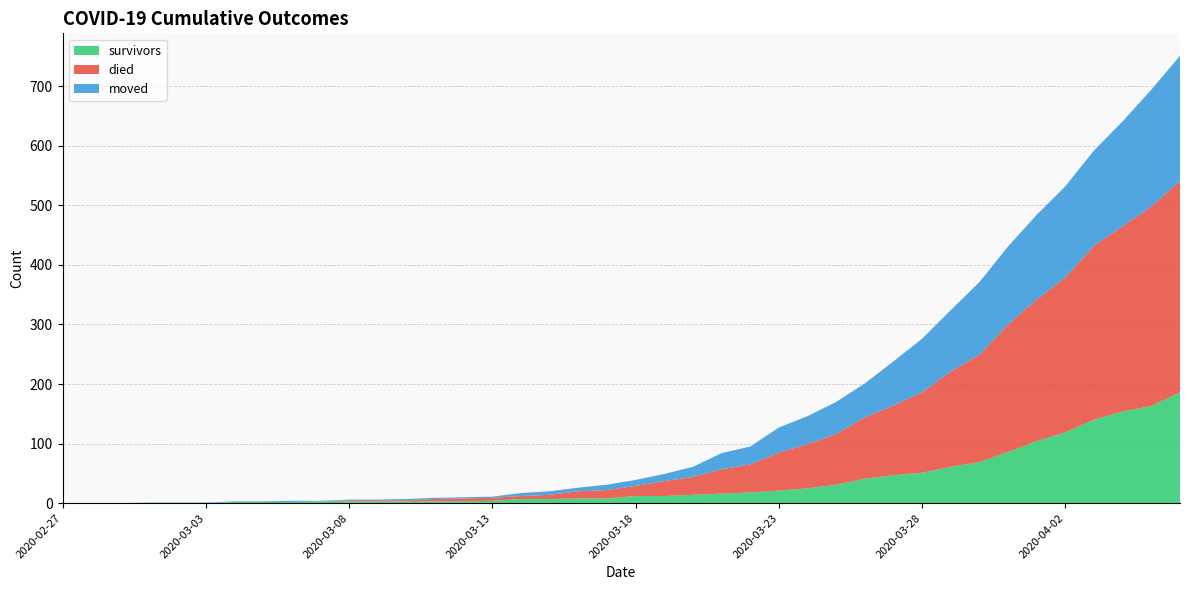

Reading right to left, extract all data points from this chart.

survivors: 2020-04-06=186	2020-04-05=163	2020-04-04=154	2020-04-03=140	2020-04-02=119	2020-04-01=104	2020-03-31=86	2020-03-30=69	2020-03-29=61	2020-03-28=51	2020-03-27=47	2020-03-26=41	2020-03-25=31	2020-03-24=25	2020-03-23=21	2020-03-22=18	2020-03-21=16	2020-03-20=14	2020-03-19=12	2020-03-18=12	2020-03-17=8	2020-03-16=8	2020-03-15=7	2020-03-14=7	2020-03-13=4	2020-03-12=3	2020-03-11=3	2020-03-10=3	2020-03-09=3	2020-03-08=3	2020-03-07=3	2020-03-06=2	2020-03-05=2	2020-03-04=2	2020-03-03=0	2020-03-02=0	2020-03-01=0	2020-02-29=0	2020-02-28=0	2020-02-27=0
died: 2020-04-06=355	2020-04-05=335	2020-04-04=311	2020-04-03=292	2020-04-02=260	2020-04-01=238	2020-03-31=214	2020-03-30=180	2020-03-29=160	2020-03-28=135	2020-03-27=117	2020-03-26=103	2020-03-25=85	2020-03-24=74	2020-03-23=64	2020-03-22=47	2020-03-21=41	2020-03-20=30	2020-03-19=25	2020-03-18=17	2020-03-17=14	2020-03-16=12	2020-03-15=7	2020-03-14=5	2020-03-13=5	2020-03-12=5	2020-03-11=4	2020-03-10=2	2020-03-09=2	2020-03-08=2	2020-03-07=0	2020-03-06=0	2020-03-05=0	2020-03-04=0	2020-03-03=0	2020-03-02=0	2020-03-01=0	2020-02-29=0	2020-02-28=0	2020-02-27=0
moved: 2020-04-06=210	2020-04-05=196	2020-04-04=176	2020-04-03=160	2020-04-02=153	2020-04-01=142	2020-03-31=131	2020-03-30=122	2020-03-29=103	2020-03-28=90	2020-03-27=74	2020-03-26=57	2020-03-25=54	2020-03-24=47	2020-03-23=42	2020-03-22=30	2020-03-21=27	2020-03-20=17	2020-03-19=12	2020-03-18=10	2020-03-17=9	2020-03-16=6	2020-03-15=6	2020-03-14=5	2020-03-13=2	2020-03-12=2	2020-03-11=2	2020-03-10=2	2020-03-09=1	2020-03-08=1	2020-03-07=1	2020-03-06=2	2020-03-05=1	2020-03-04=1	2020-03-03=1	2020-03-02=1	2020-03-01=1	2020-02-29=0	2020-02-28=0	2020-02-27=0